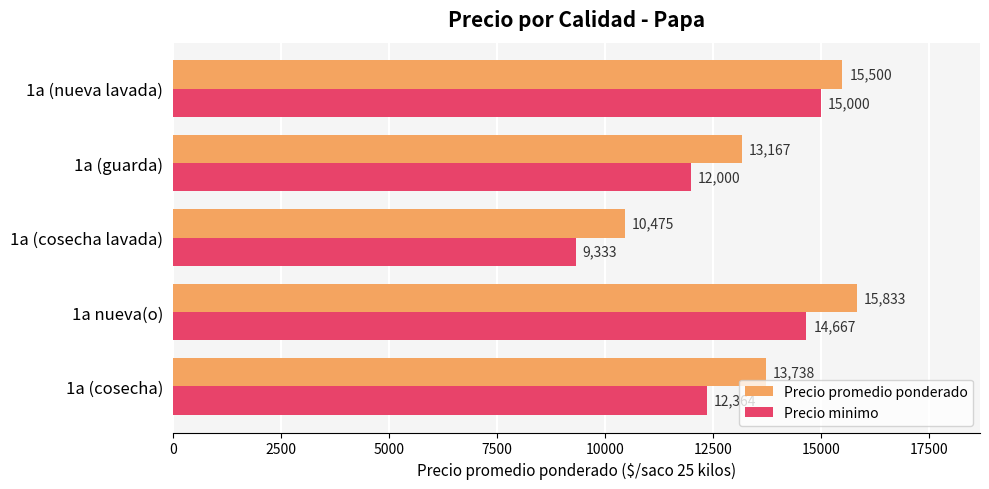

What is the minimum value shown in the chart?

9333